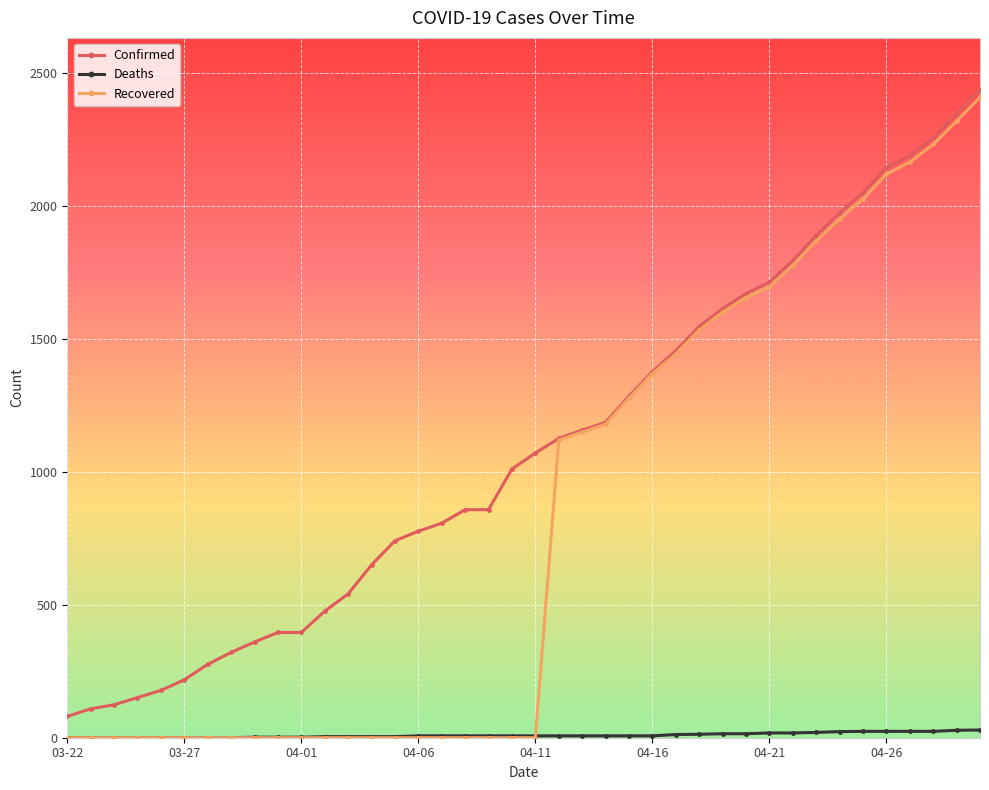

What is the minimum value for Confirmed?

80